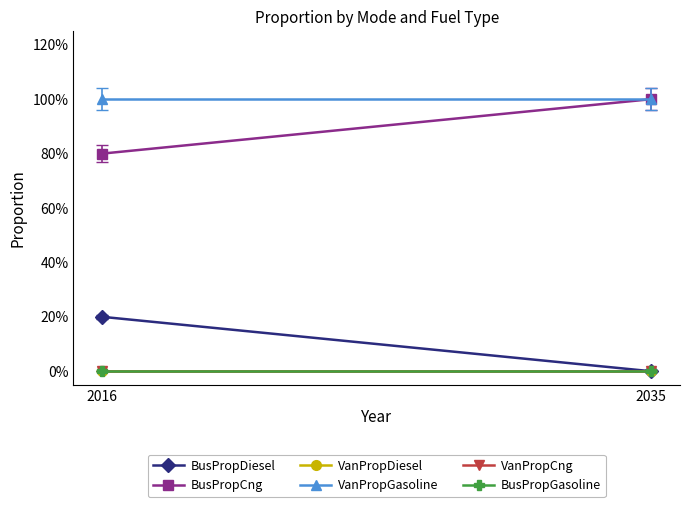

Between 2016 and 2035, which series saw the biggest shift?

BusPropDiesel